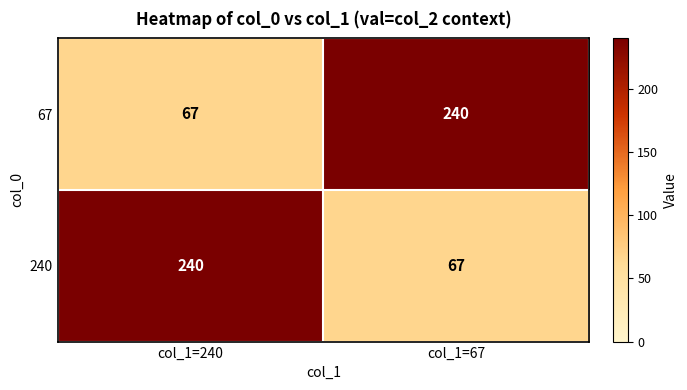

What is the sum of the 240 values at col_1=67 and col_1=240?

307